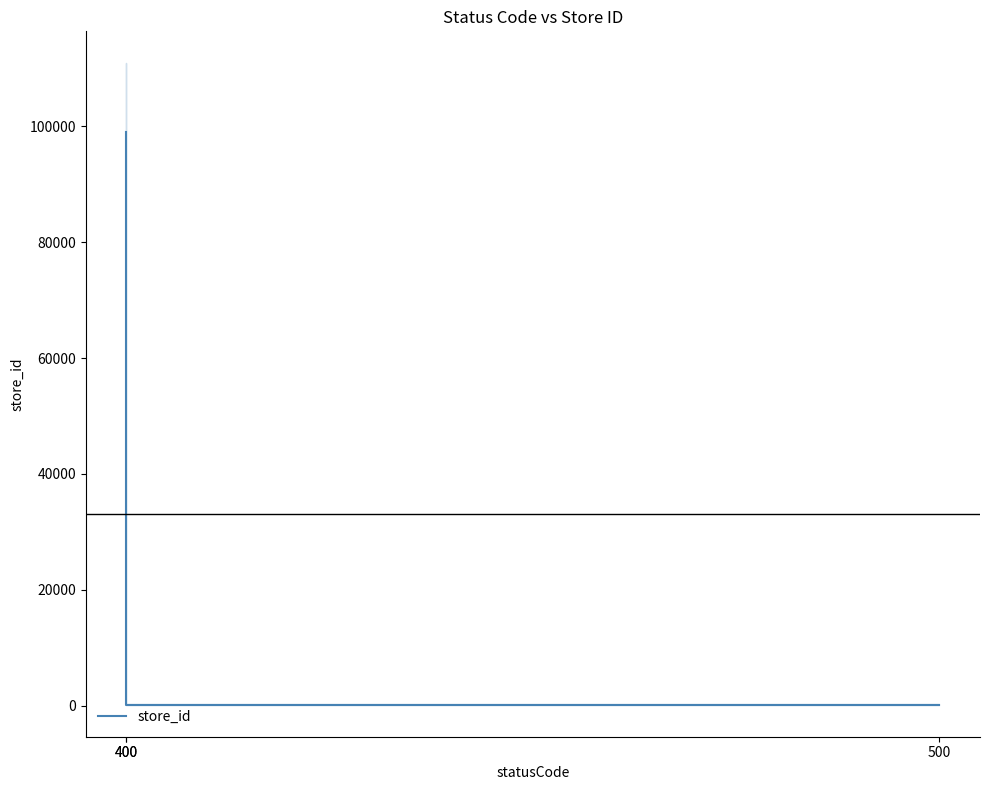

What is the sum of all values?

99325